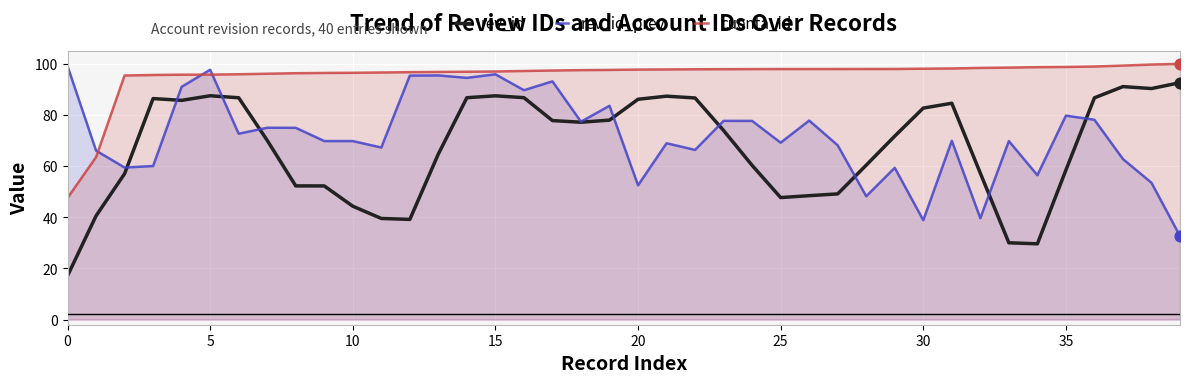

What is the total value across all series at 19?

259.0